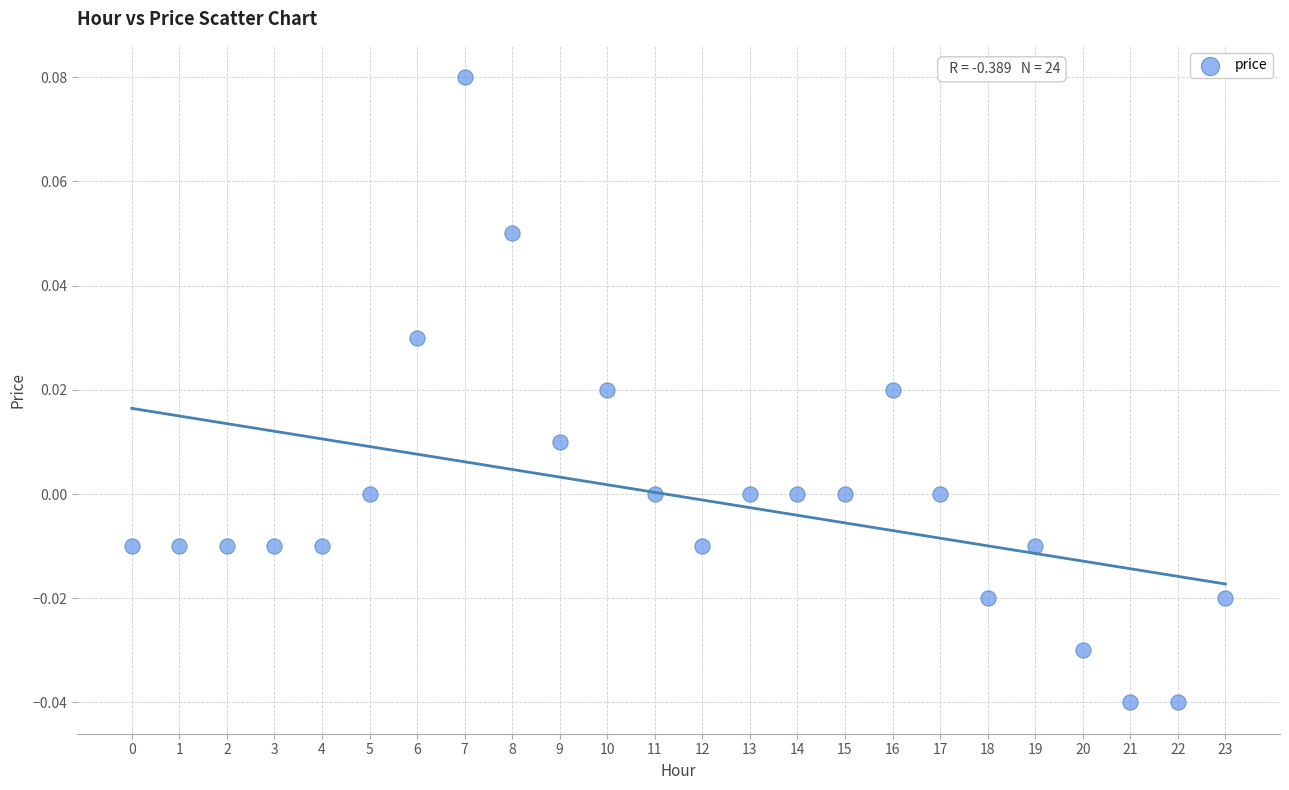

Count the number of points in this scatter plot.

24